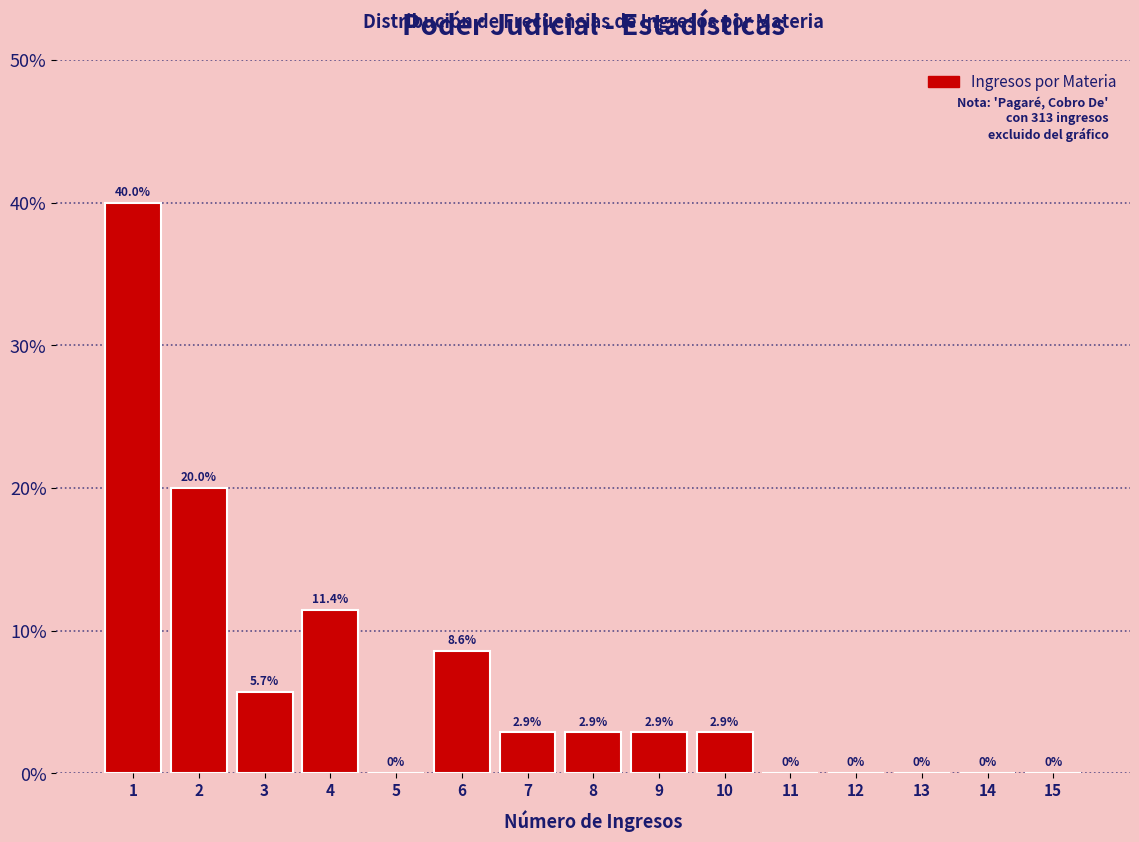

Reading right to left, extract all data points from this chart.

15=0.0	14=0.0	13=0.0	12=0.0	11=0.0	10=2.9	9=2.9	8=2.9	7=2.9	6=8.6	5=0.0	4=11.4	3=5.7	2=20.0	1=40.0